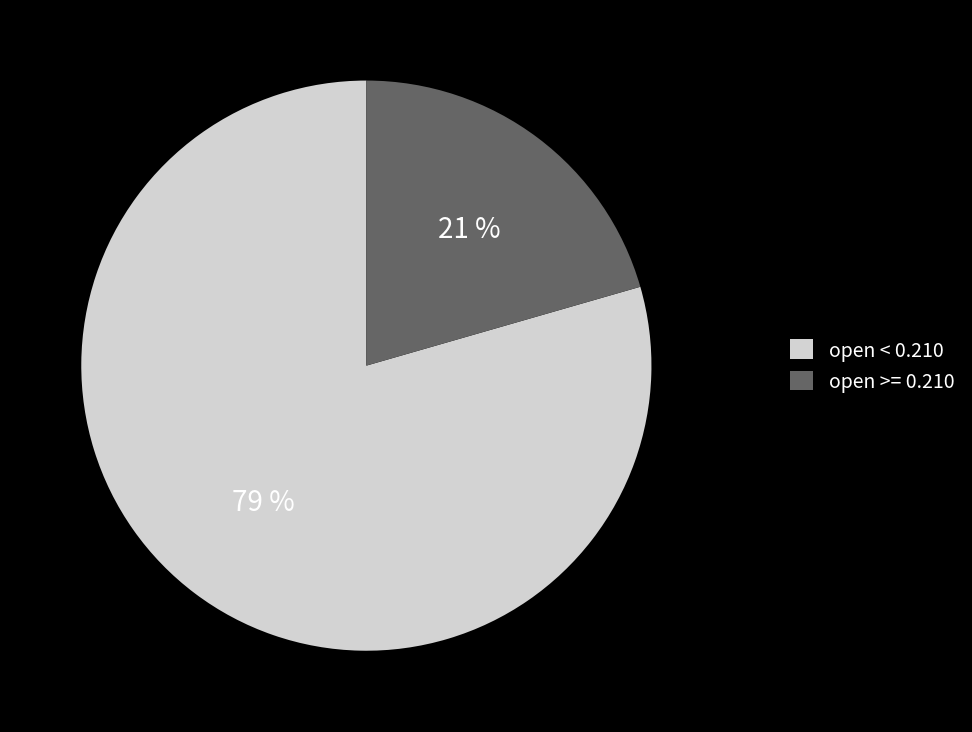

Rank the categories by value from lowest to highest.

open >= 0.210, open < 0.210